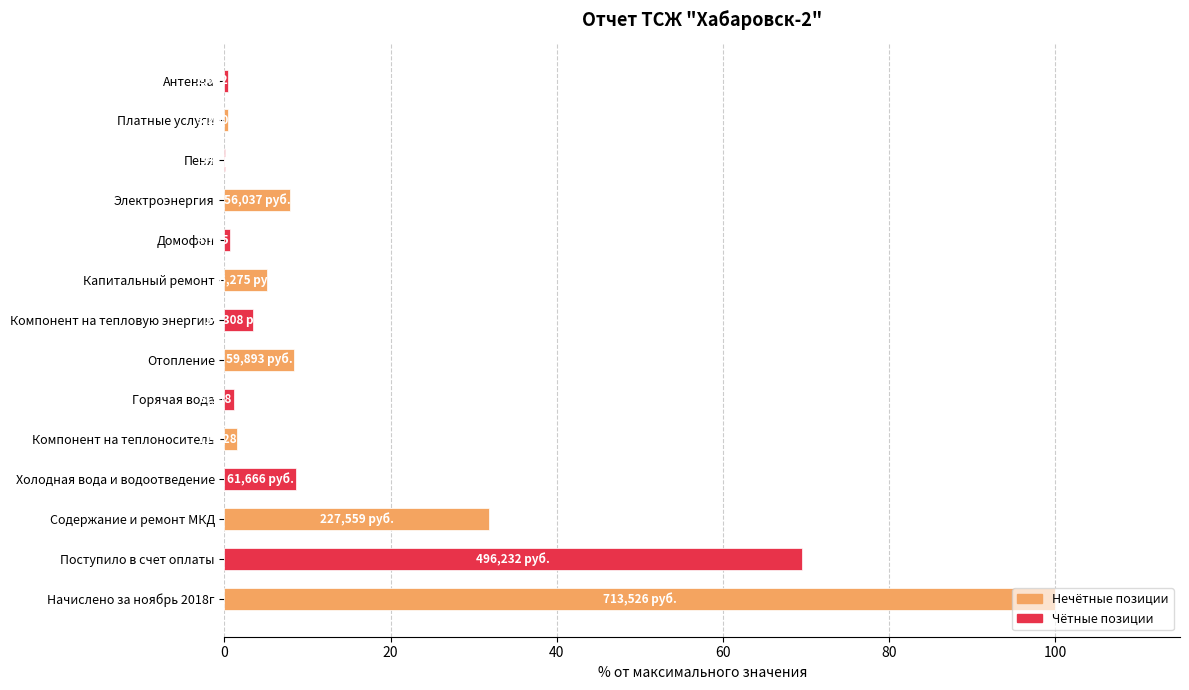

What is the maximum value shown in the chart?

100.0